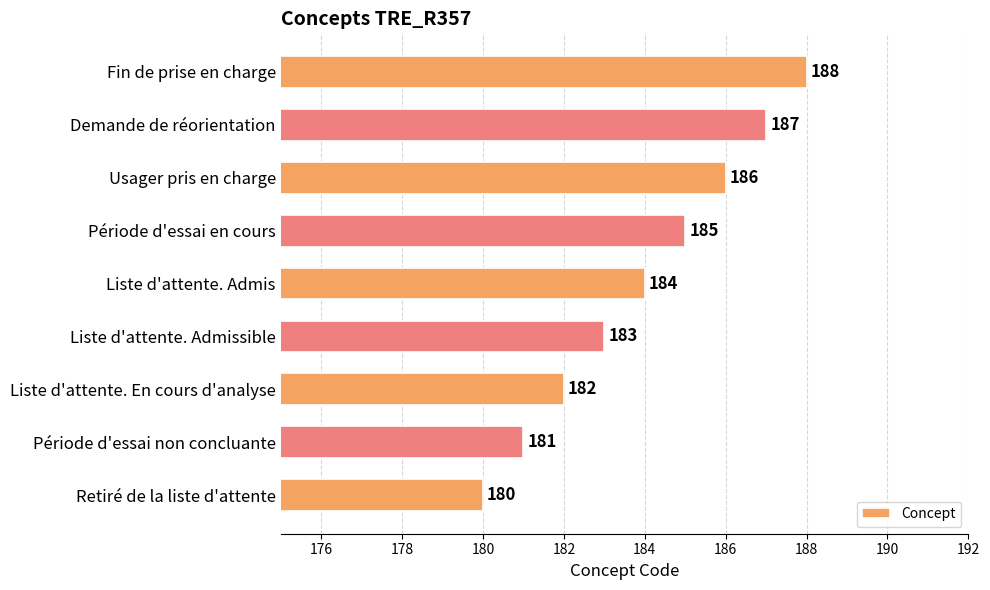

Reading top to bottom, what are all the values shown in this chart?

188	187	186	185	184	183	182	181	180